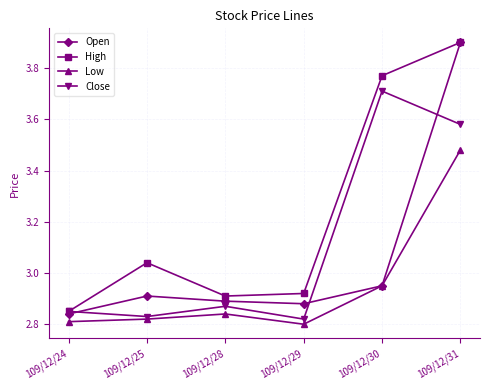

True or false: Open has more than 0 interior local peaks.

True